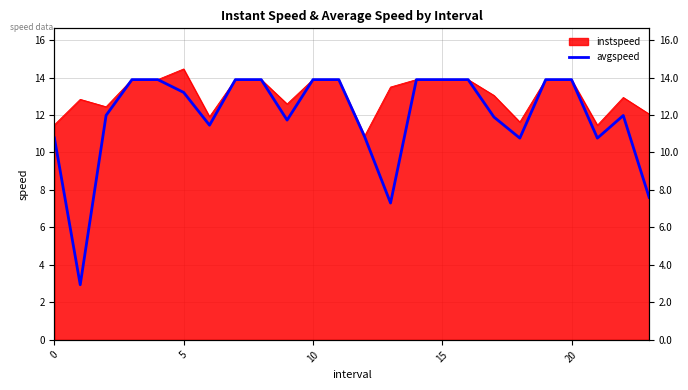

Where is the data nearest to the value 8?

23